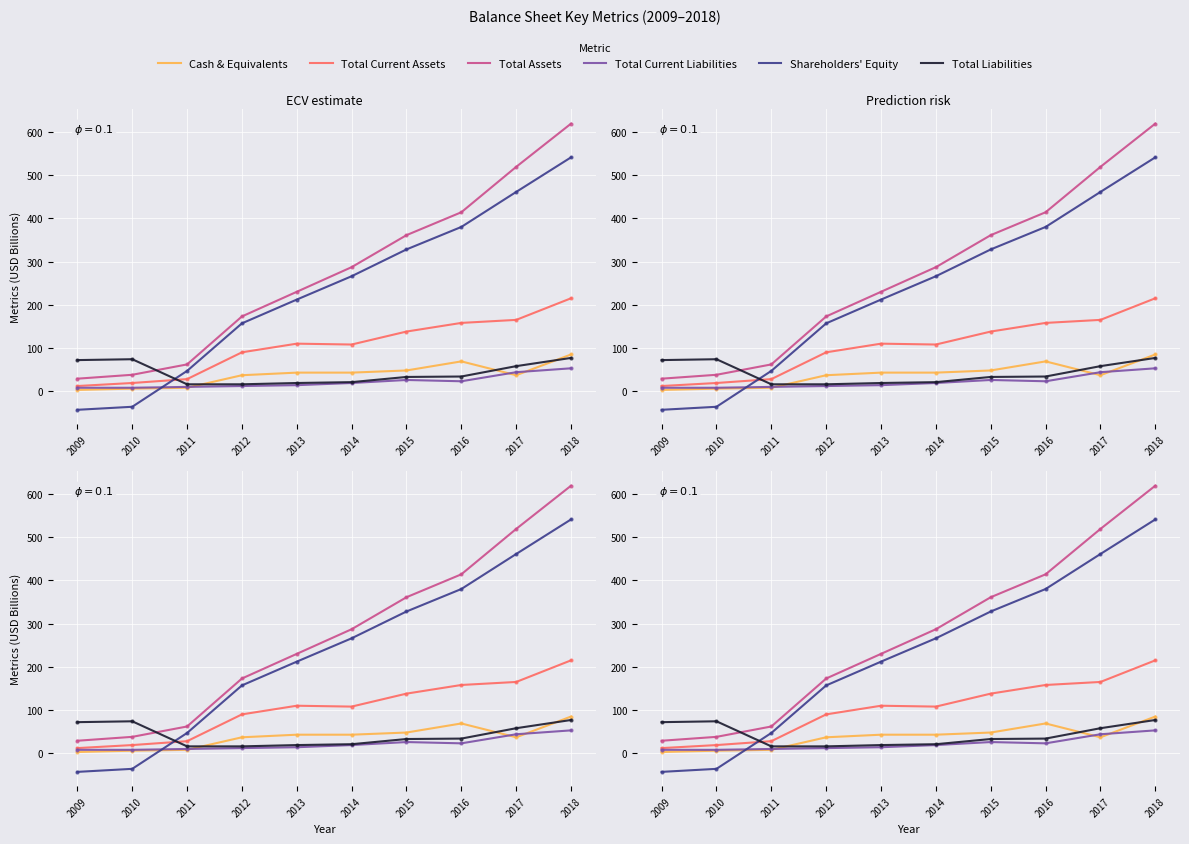

What is the average value of the Total Liabilities series?

42